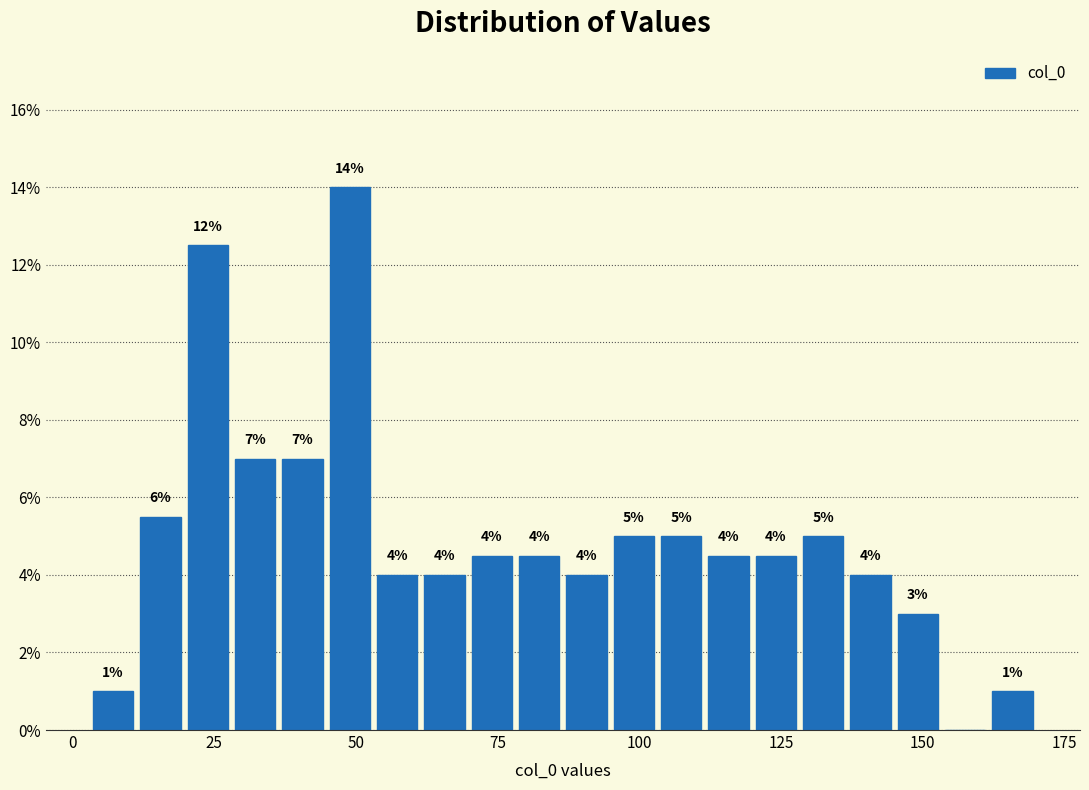

Around what value on the x-axis is the tallest bar? Give the approximate position of its centre, as read against the axis.

50